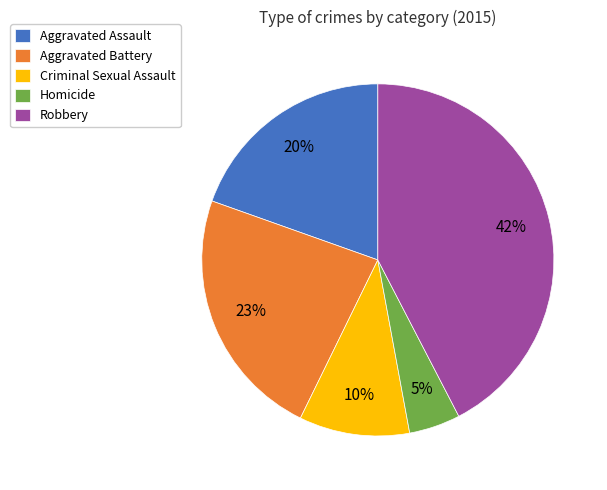

Which has a higher value, Aggravated Assault or Homicide?

Aggravated Assault